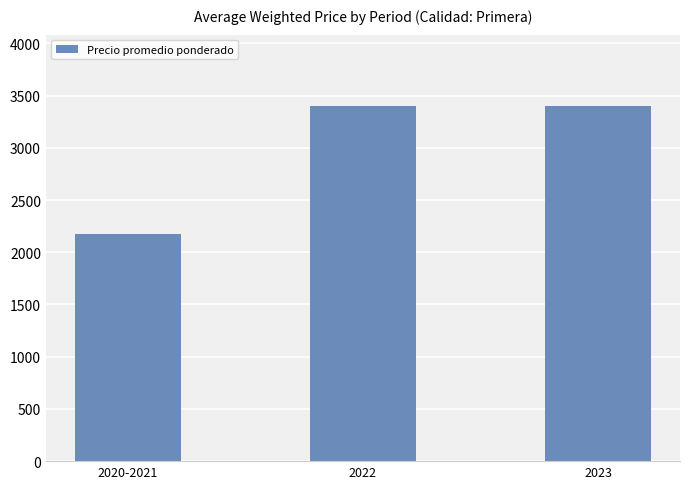

What is the label of the 2nd bar from the right?

2022